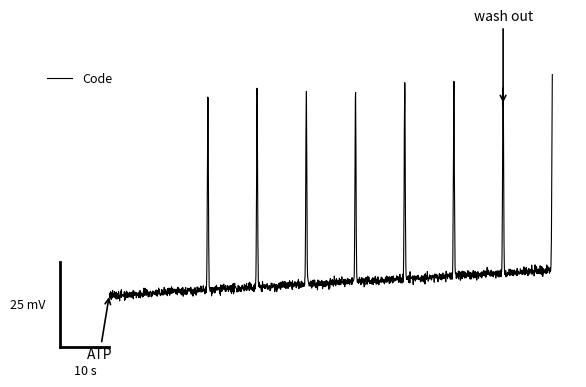

What is the value of the 3rd point from the left?

402